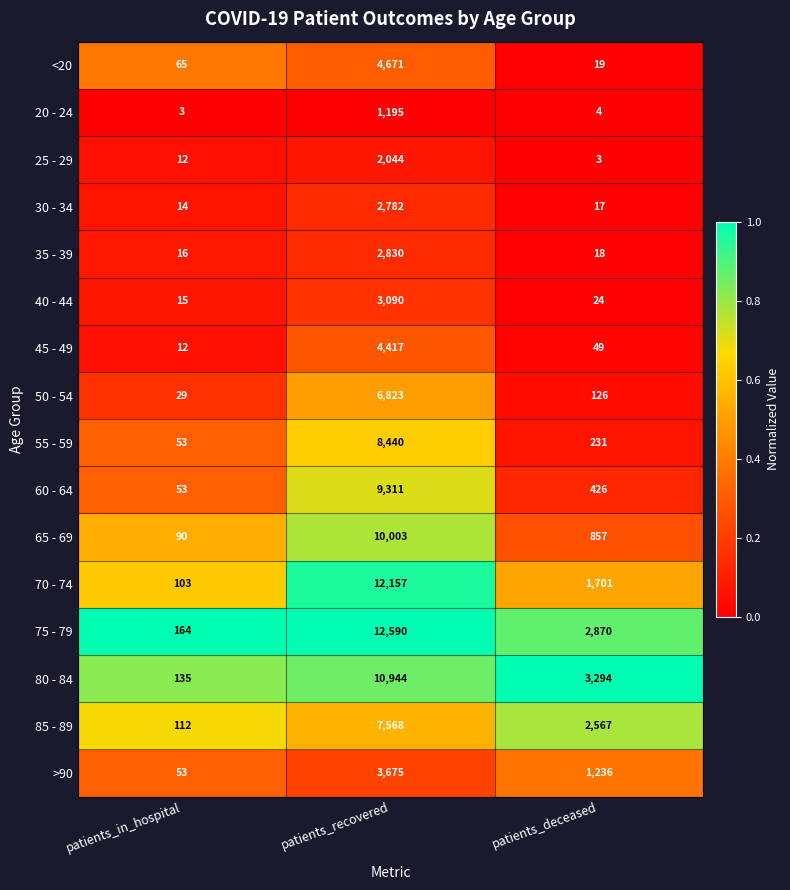

Which series has the largest range (max minus min)?

75 - 79